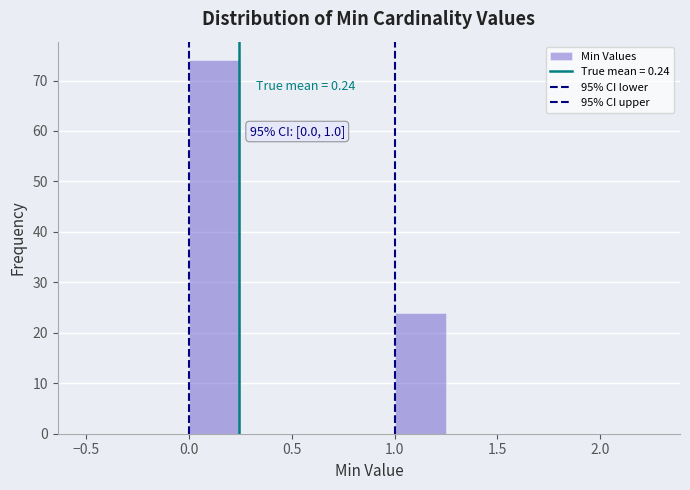

Over which range of the x-axis is the bar tallest?

0.00 to 0.25